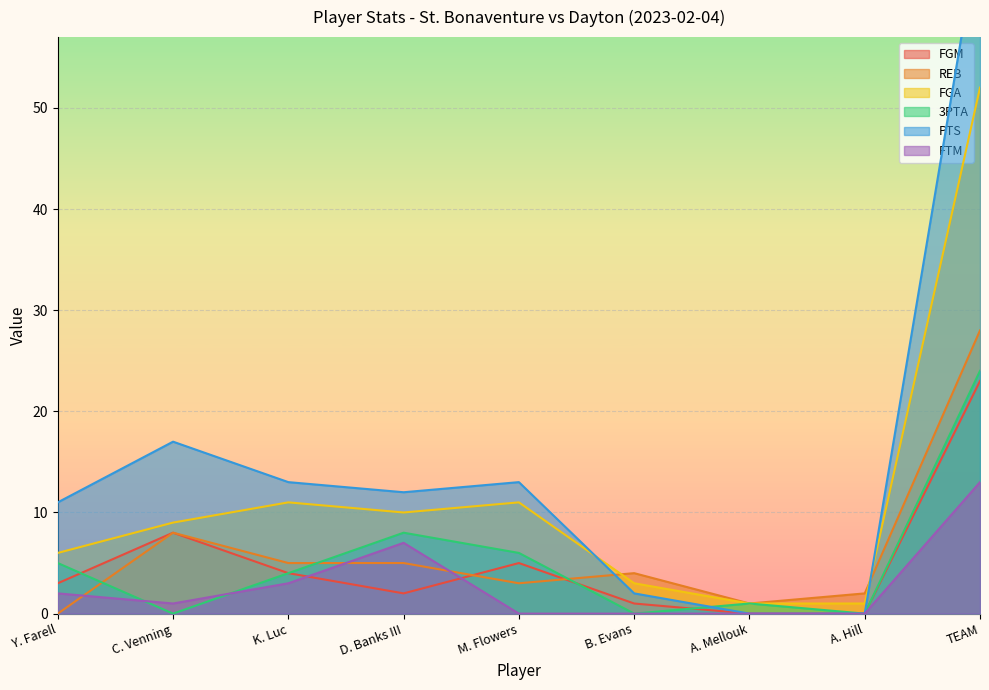

Reading right to left, transcribe all the data shown in this chart.

FGM: 23	0	0	1	5	2	4	8	3
REB: 28	2	1	4	3	5	5	8	0
FGA: 52	1	1	3	11	10	11	9	6
3PTA: 24	0	1	0	6	8	4	0	5
PTS: 68	0	0	2	13	12	13	17	11
FTM: 13	0	0	0	0	7	3	1	2